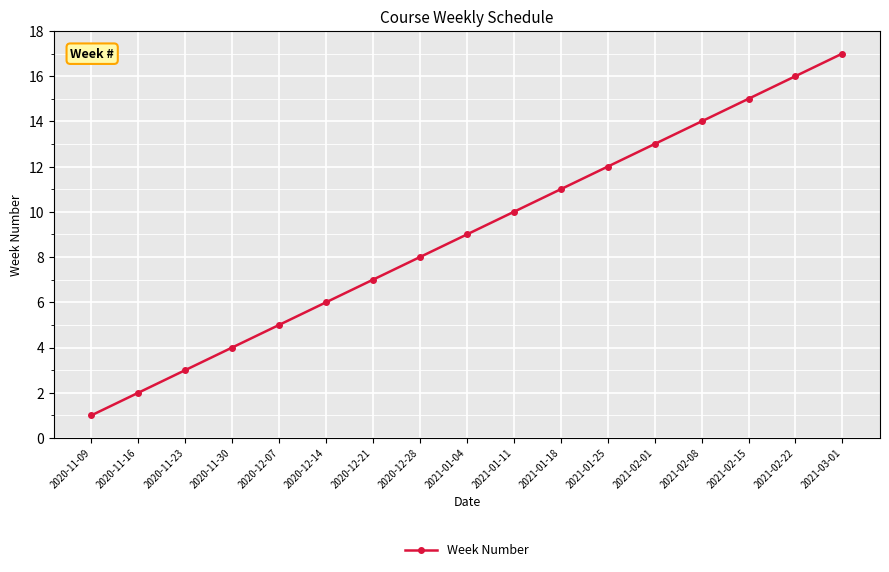

What is the label of the 3rd point from the left?

2020-11-23